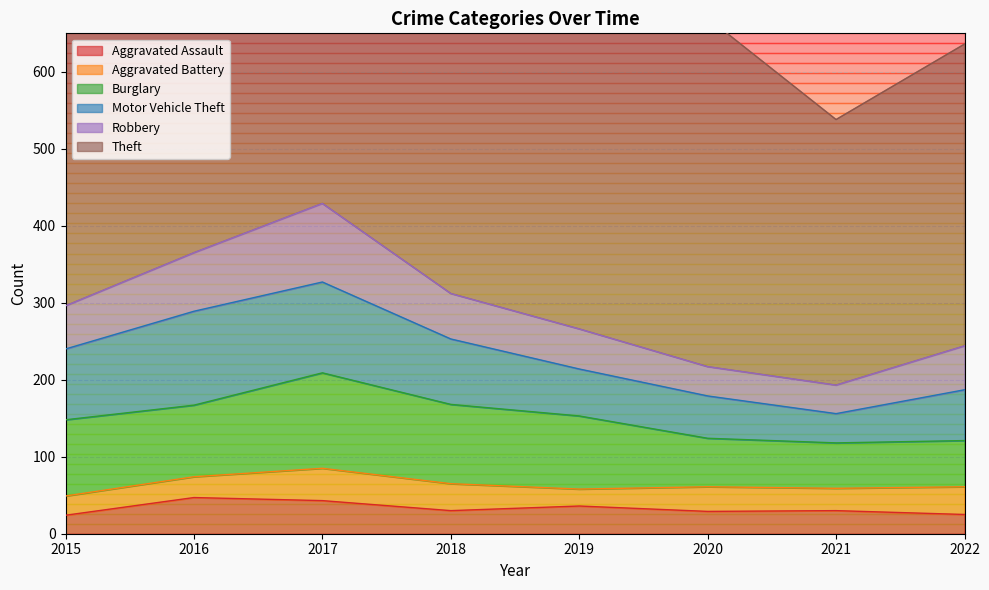

At 2021, list the series in order from largest to smallest.

Theft, Burglary, Motor Vehicle Theft, Robbery, Aggravated Assault, Aggravated Battery